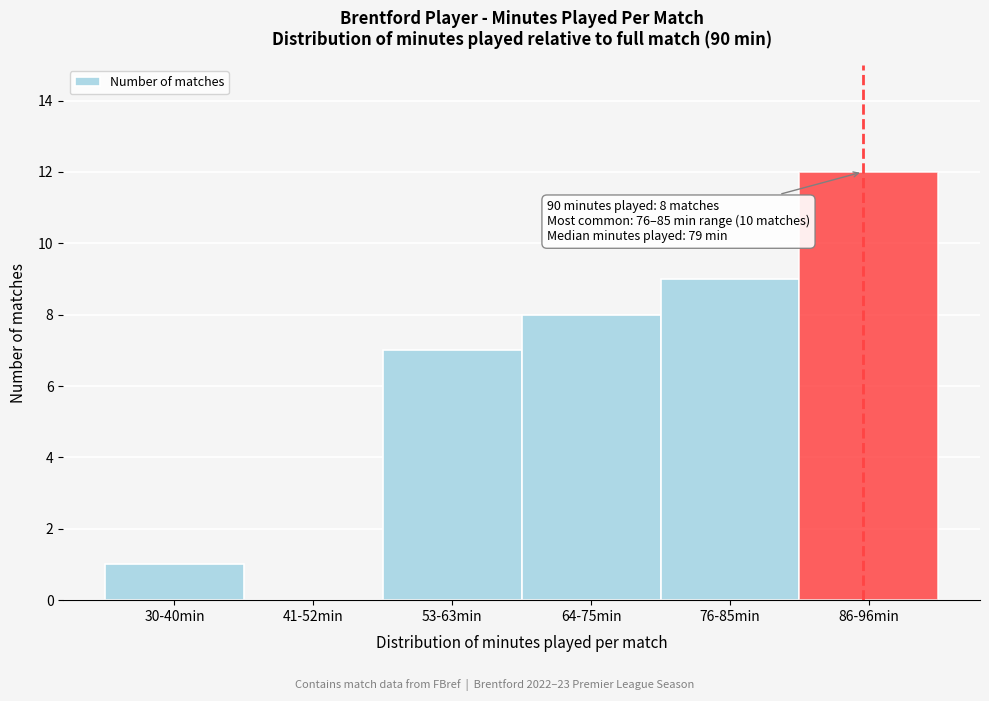

Reading left to right, what are all the values shown in this chart?

30-40min=1	41-52min=0	53-63min=7	64-75min=8	76-85min=9	86-96min=12